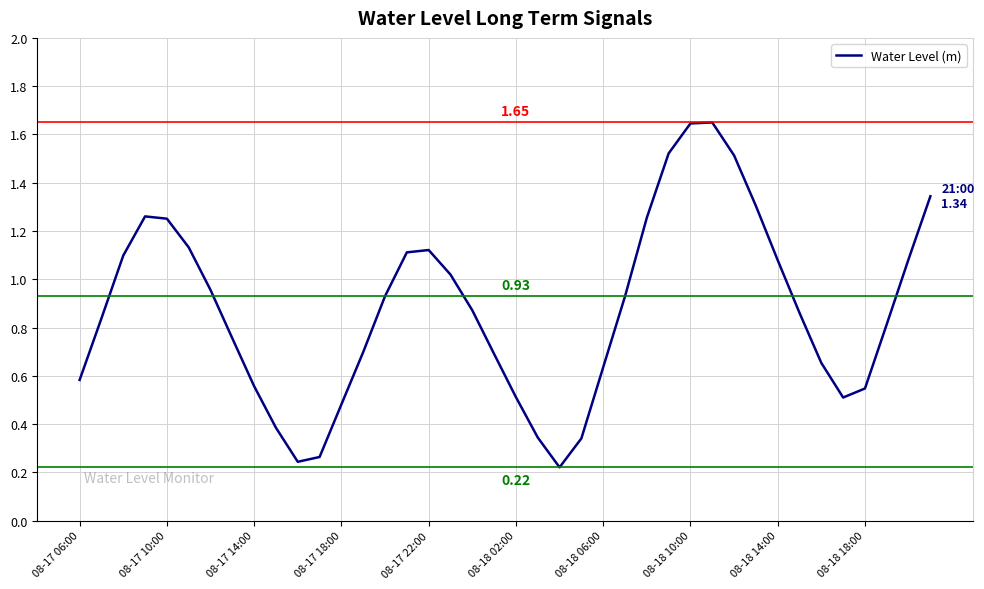

What is the difference between the maximum and minimum values?

1.4